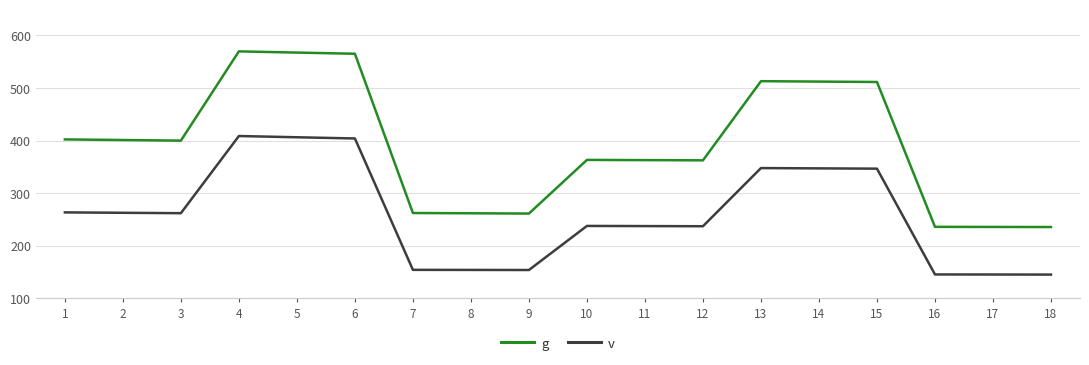

What is the difference between the highest and lowest values at 9?

107.5